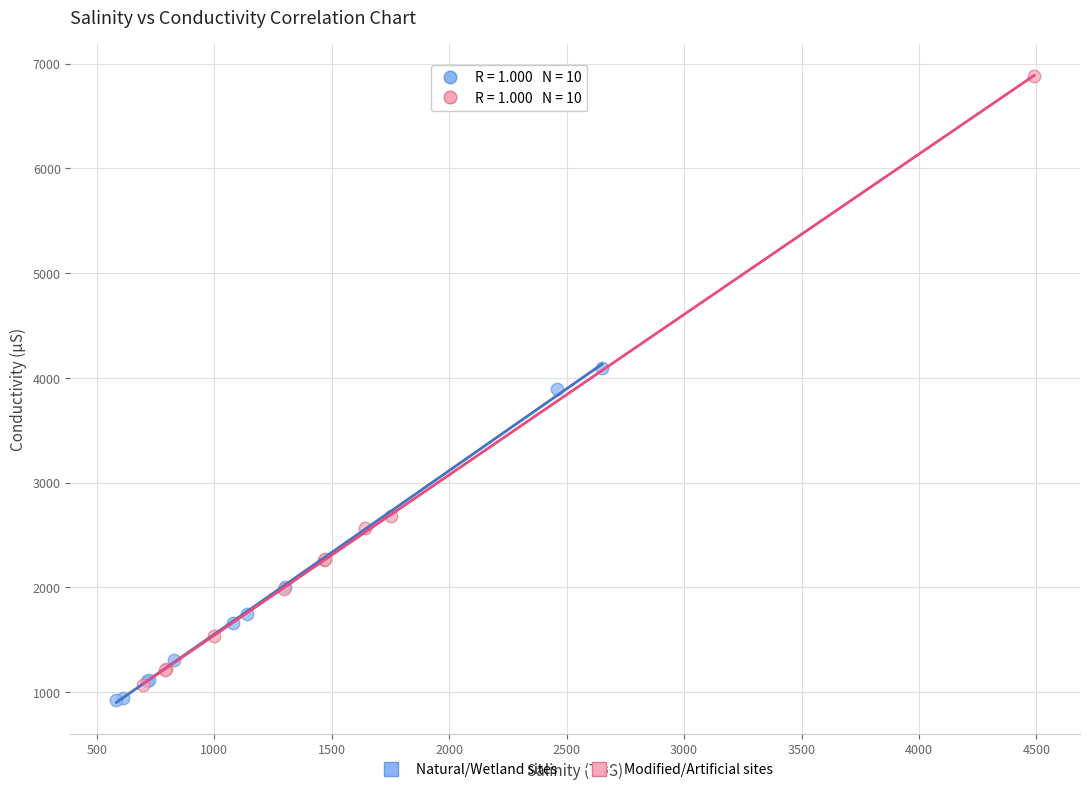

Which series contains the highest Y value?

Modified/Artificial sites